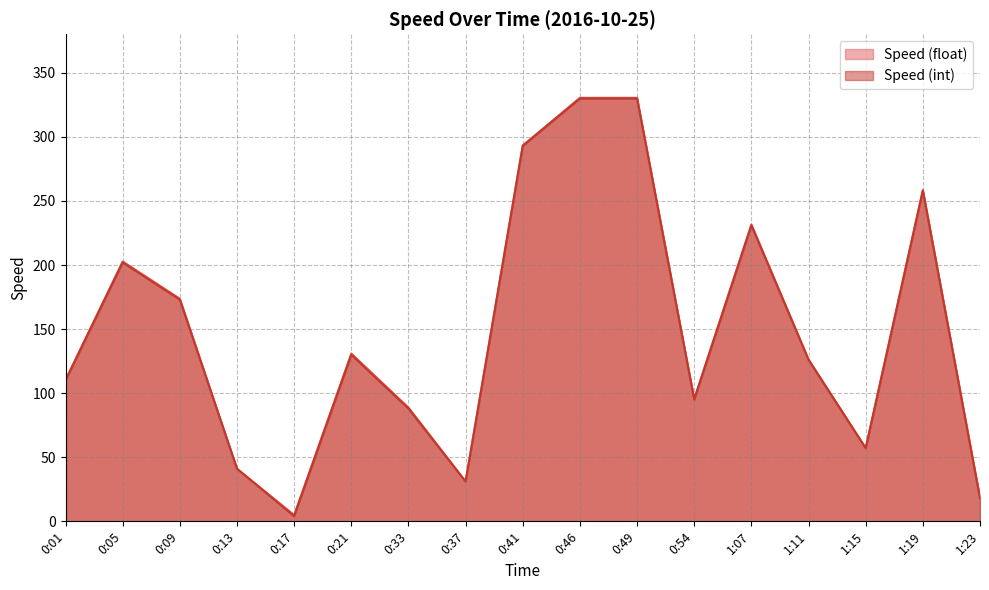

What position from the right is 0:17?

13